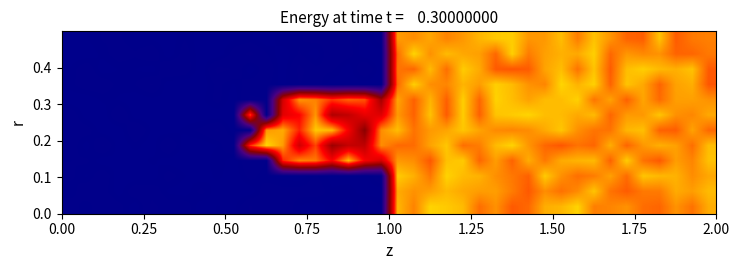

At how many categories does at least one series exceed 116908164?

29